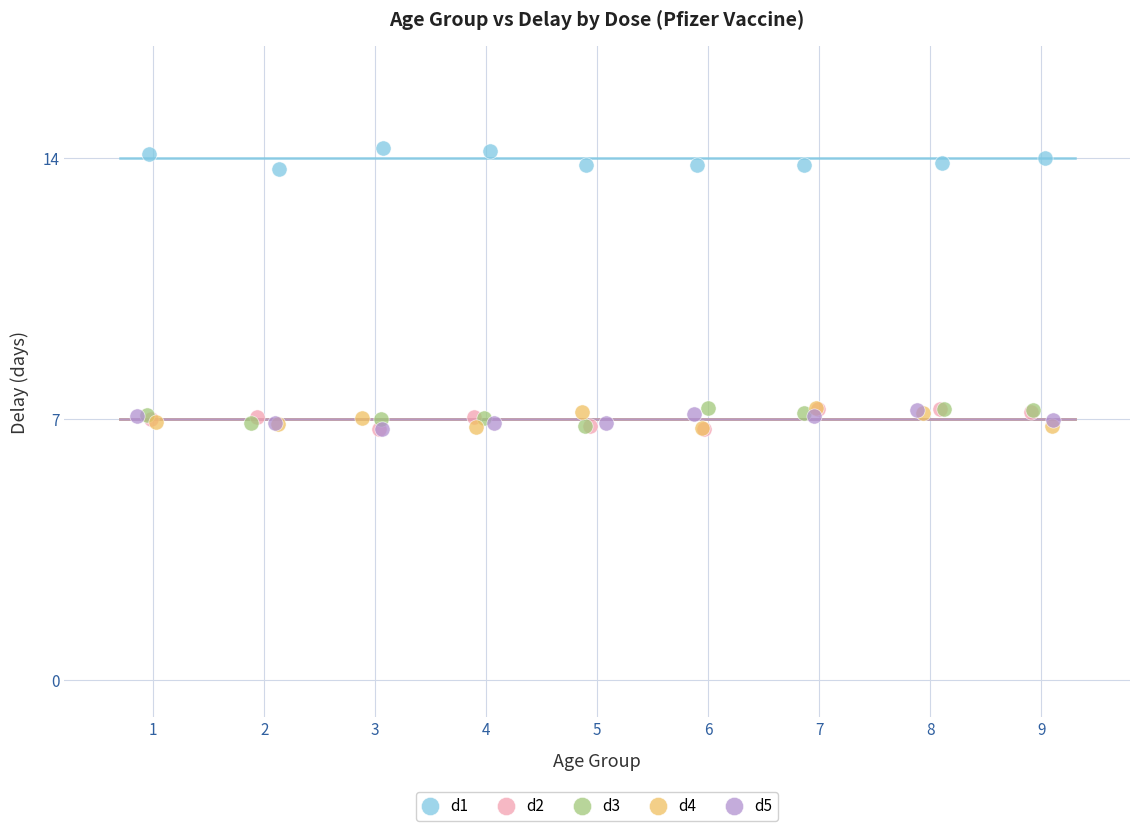

Which series reaches the maximum Y coordinate?

d1